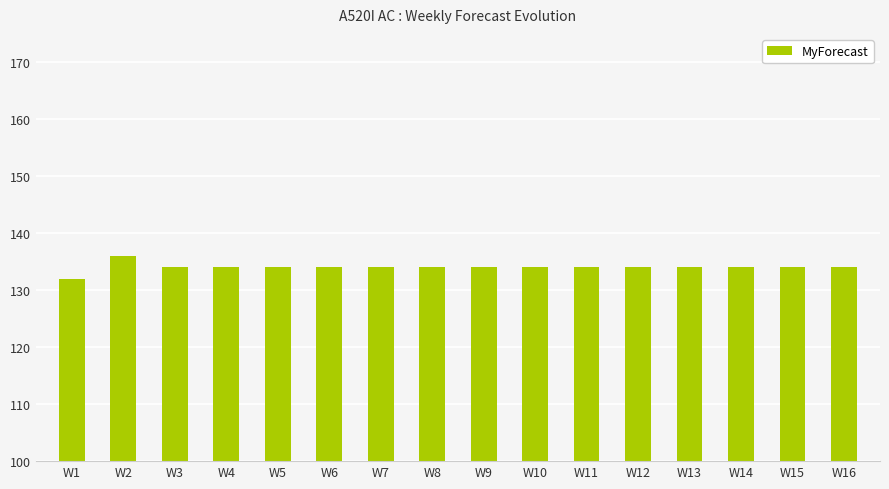

Reading left to right, extract all data points from this chart.

W1=132	W2=136	W3=134	W4=134	W5=134	W6=134	W7=134	W8=134	W9=134	W10=134	W11=134	W12=134	W13=134	W14=134	W15=134	W16=134